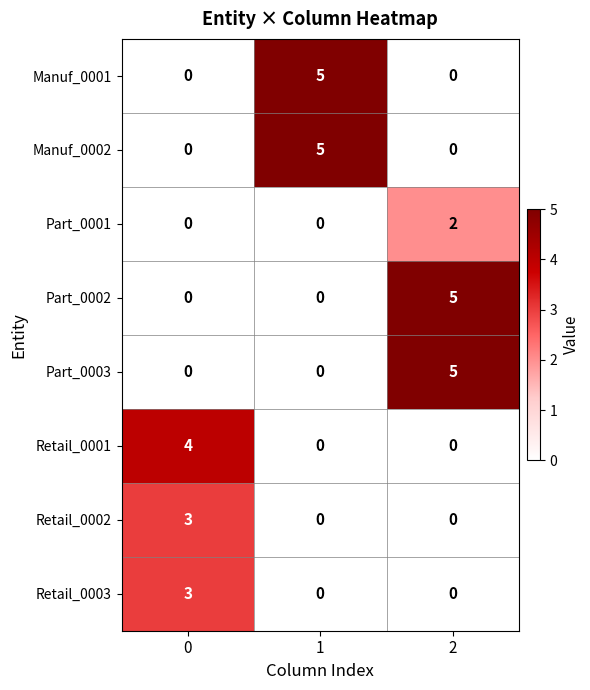

How many series are shown in this chart?

8